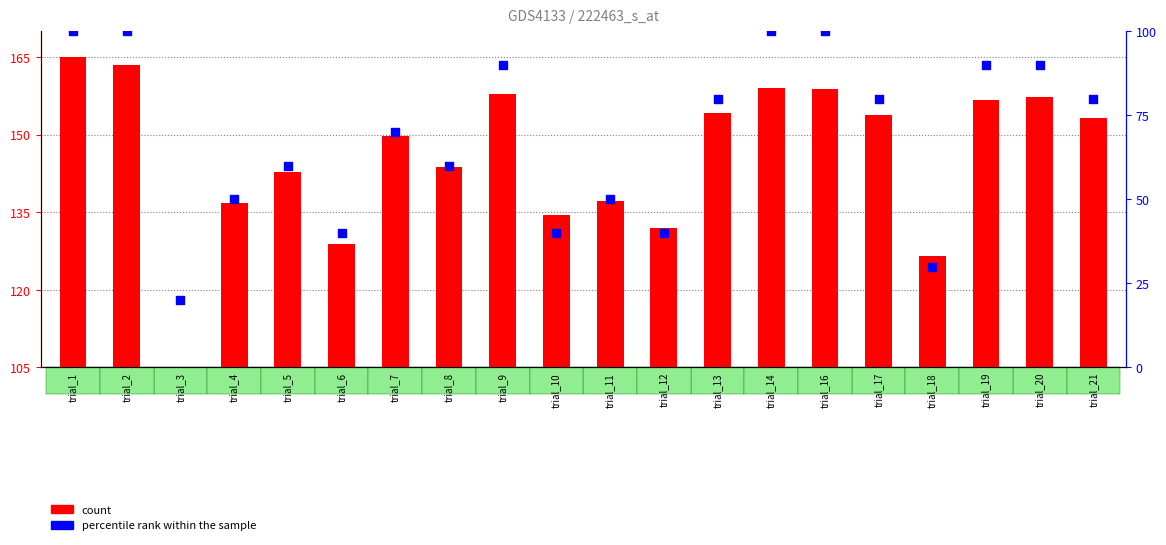

At how many categories does at least one series exceed 56?

20